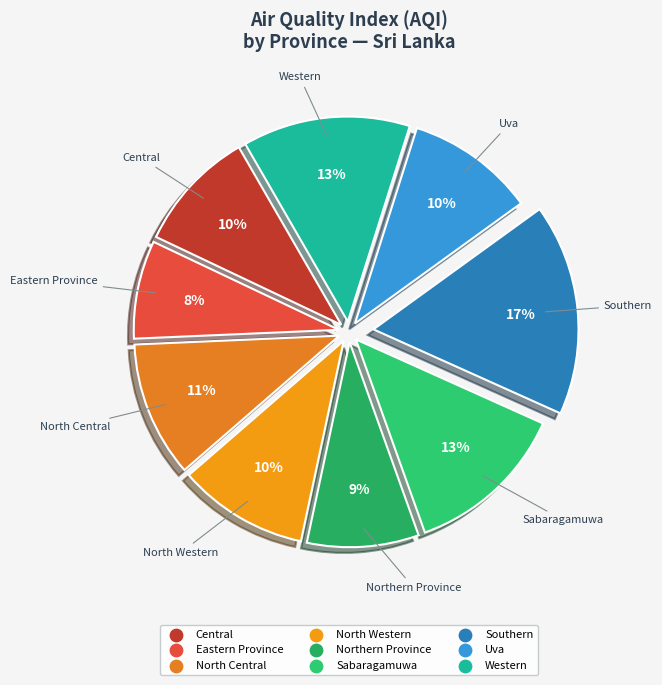

Is there any slice that represents more than half of the pie?

No